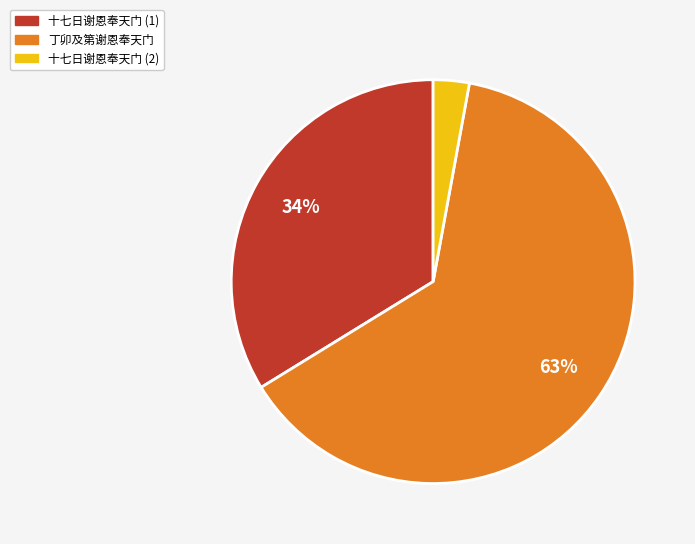

Does any single category account for the majority?

Yes